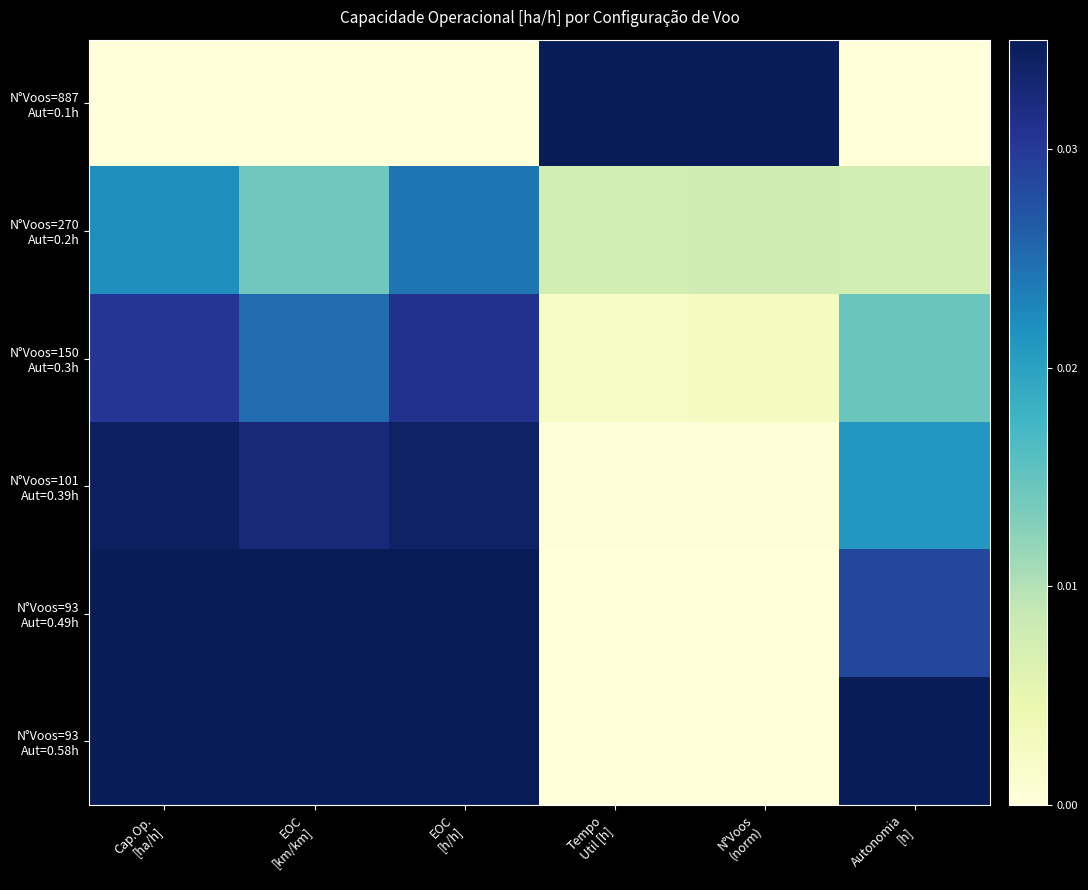

At how many categories does at least one series exceed 0?

6